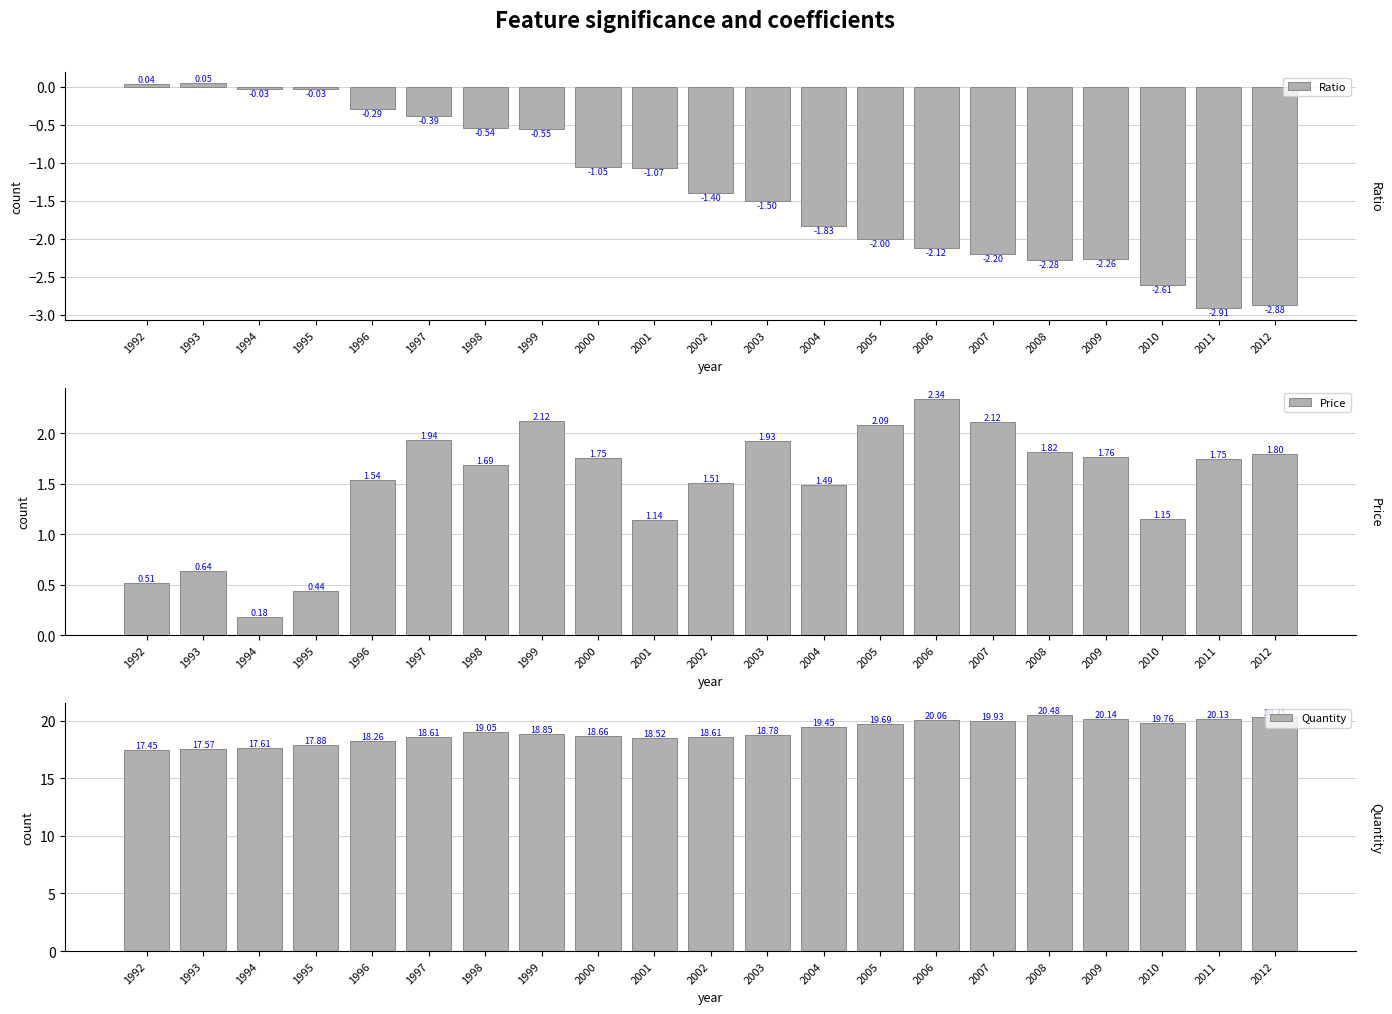

At which label does Price first exceed 1?

1996